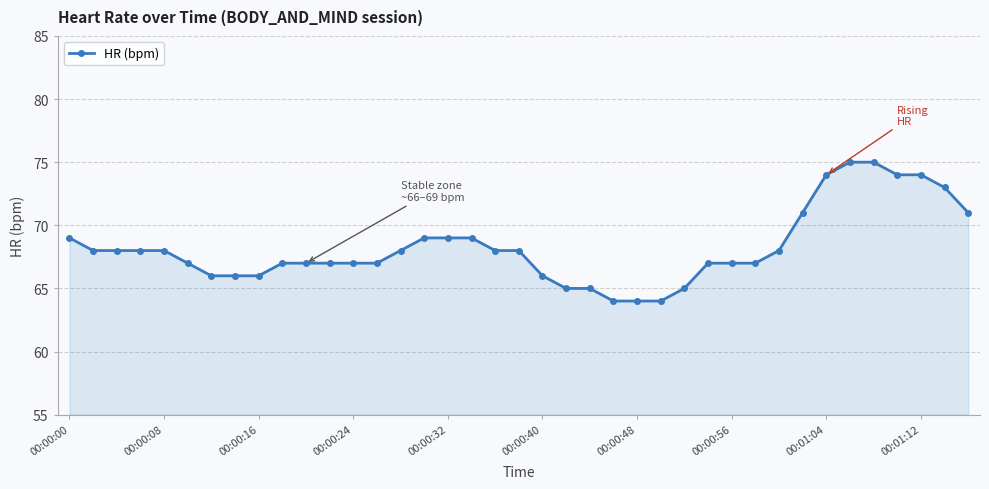

How many series are shown in this chart?

1